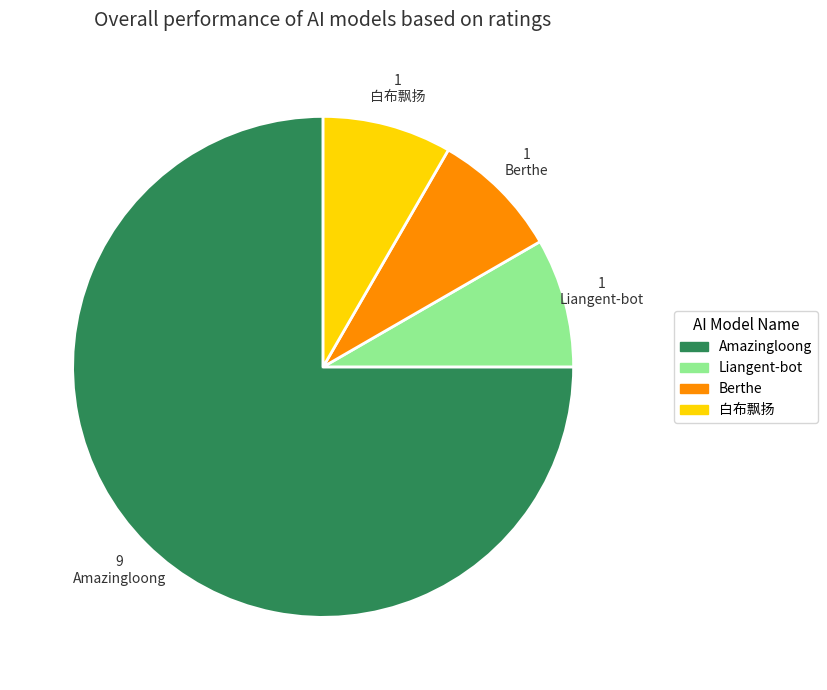

Which category has the biggest portion of the pie?

Amazingloong